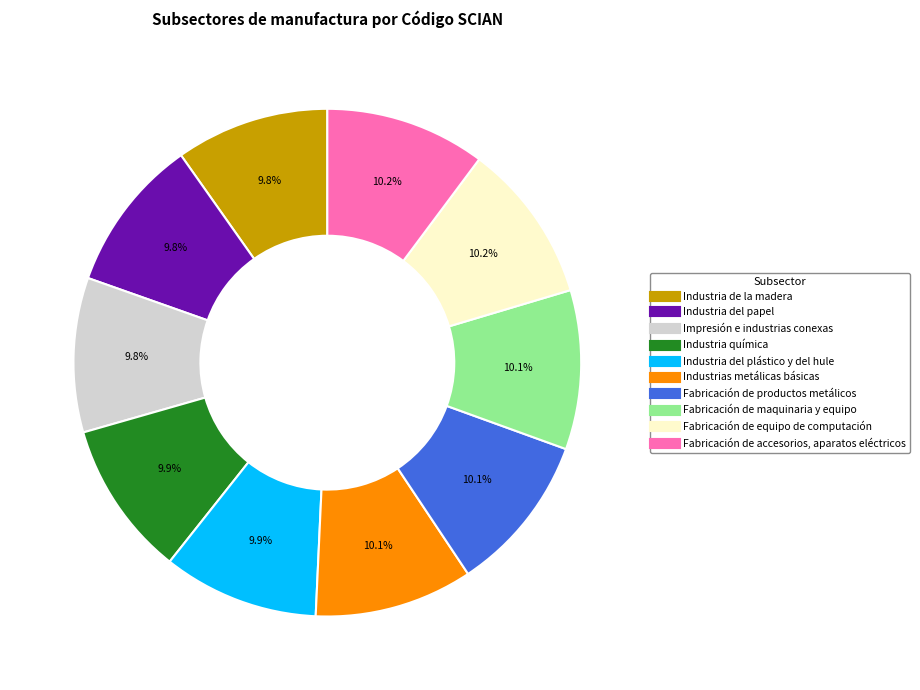

What percentage is the Fabricación de maquinaria y equipo slice, to the nearest percent?

10%